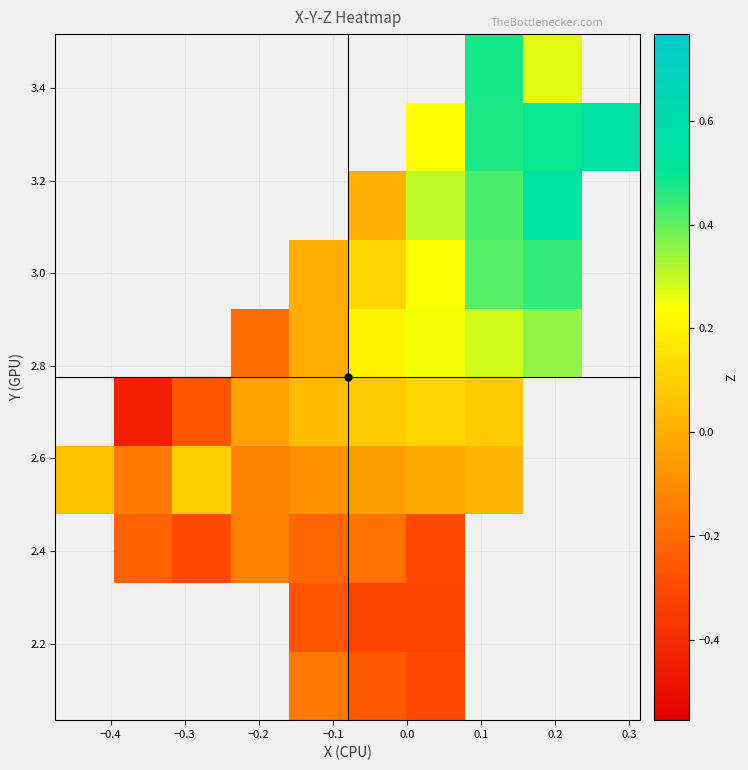

What is the minimum value shown in the chart?

-0.4